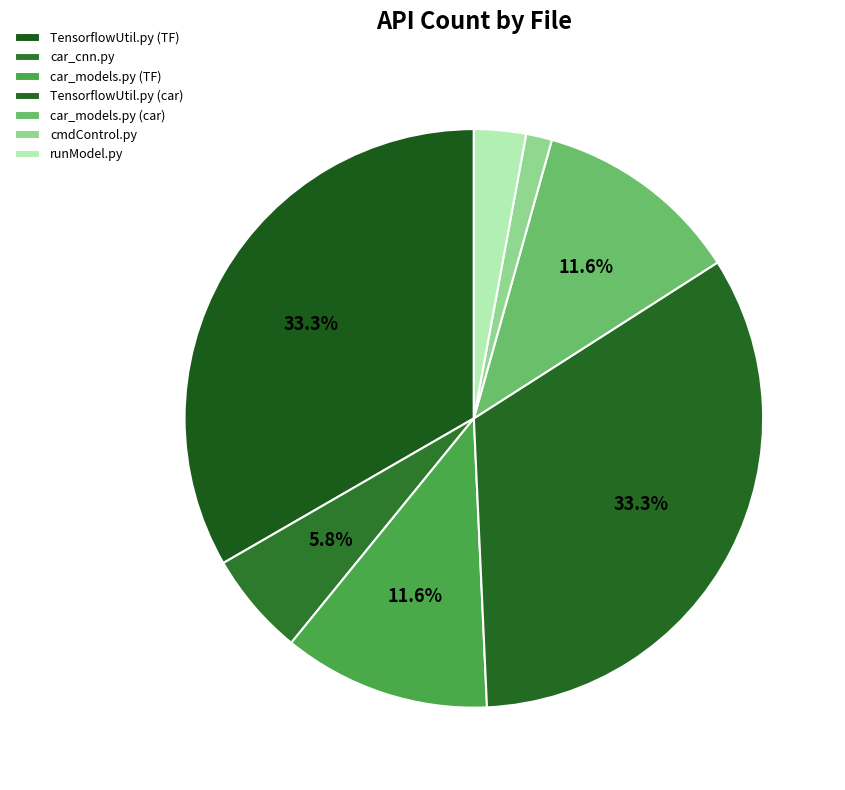

Which slice is the largest?

TensorflowUtil.py (TF)